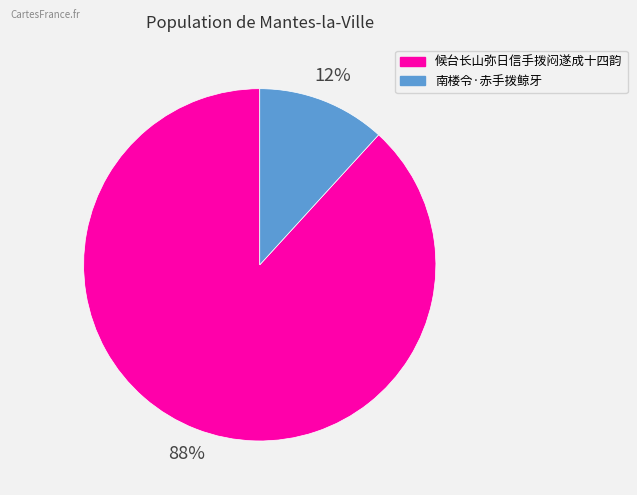

How many slices are in this pie chart?

2